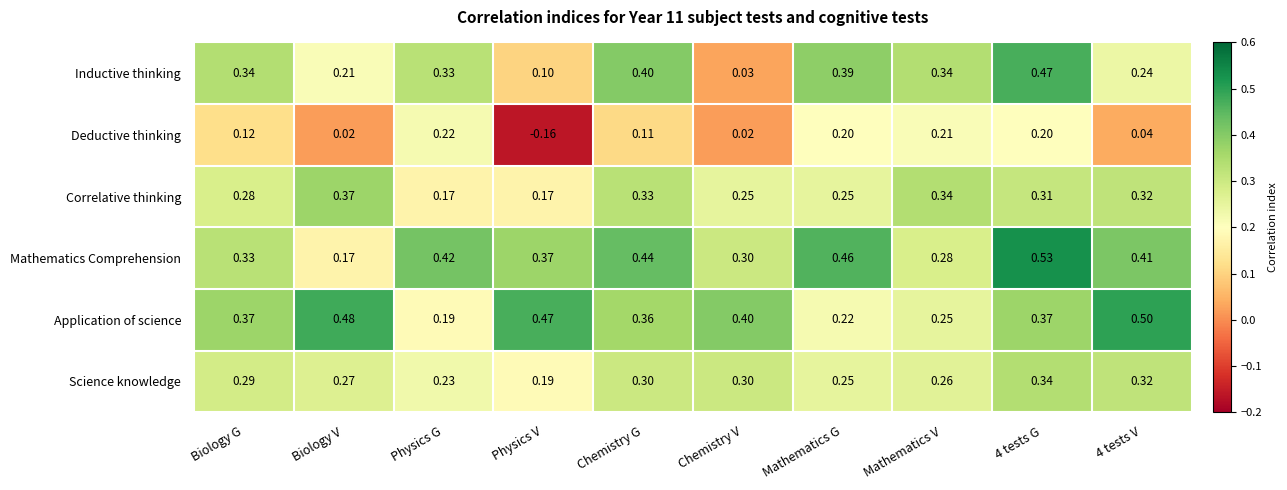

Rank the series by their maximum value, from lowest to highest.

Deductive thinking, Science knowledge, Correlative thinking, Inductive thinking, Application of science, Mathematics Comprehension